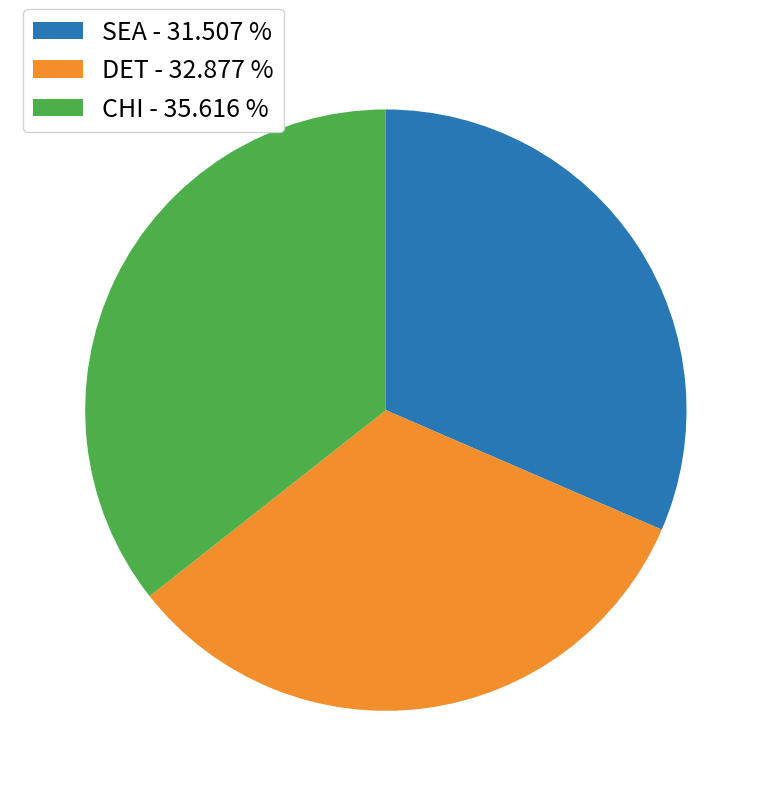

How many segments does this pie chart have?

3